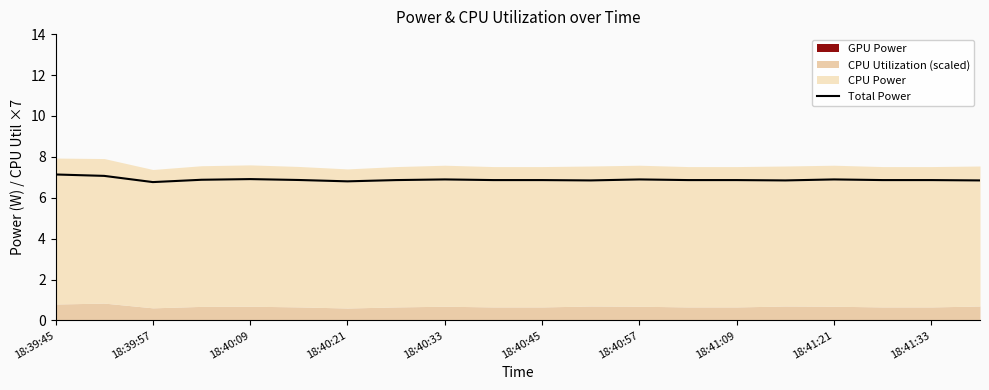

The value of Total Power at 18:40:09 is 6.9. True or false?

True